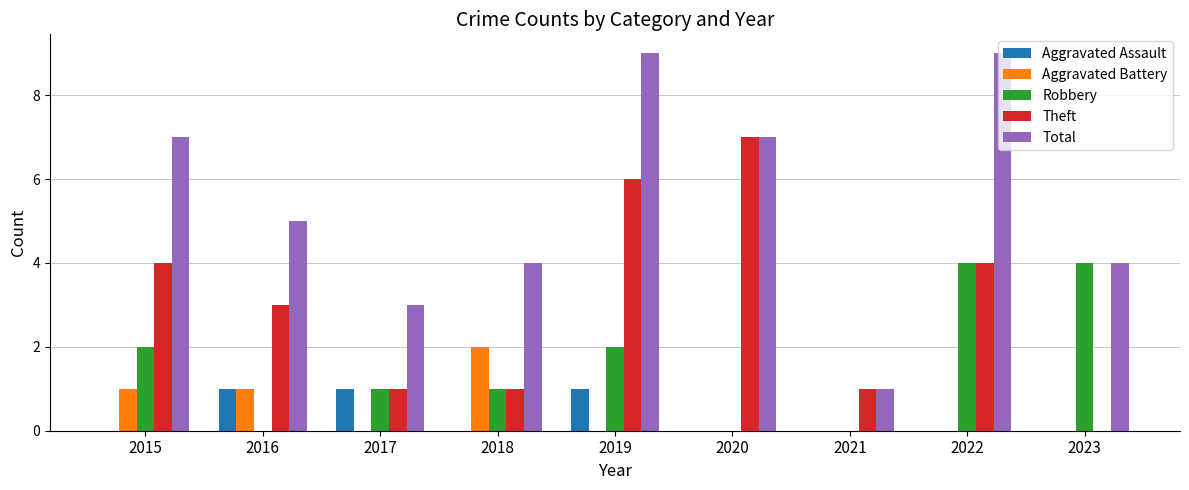

How many data points does each series have?

9